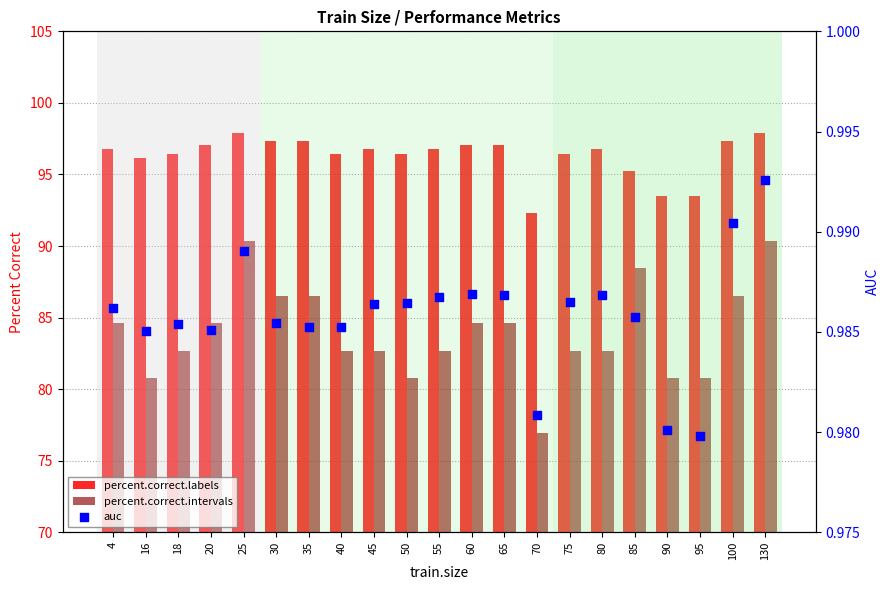

Which series reaches the maximum Y coordinate?

percent.correct.labels